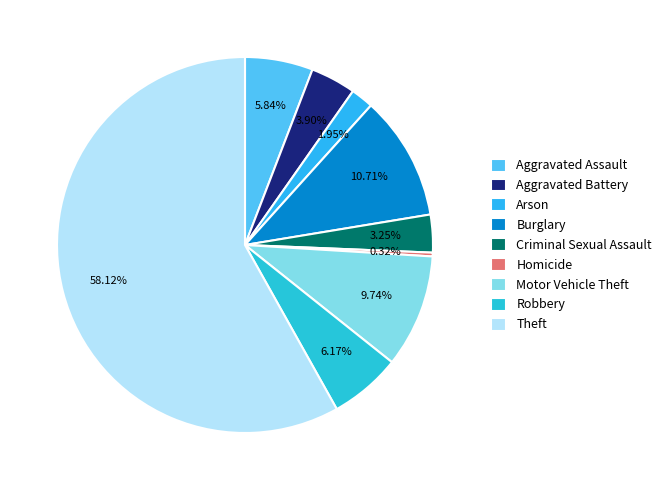

Count the number of slices in the pie.

9